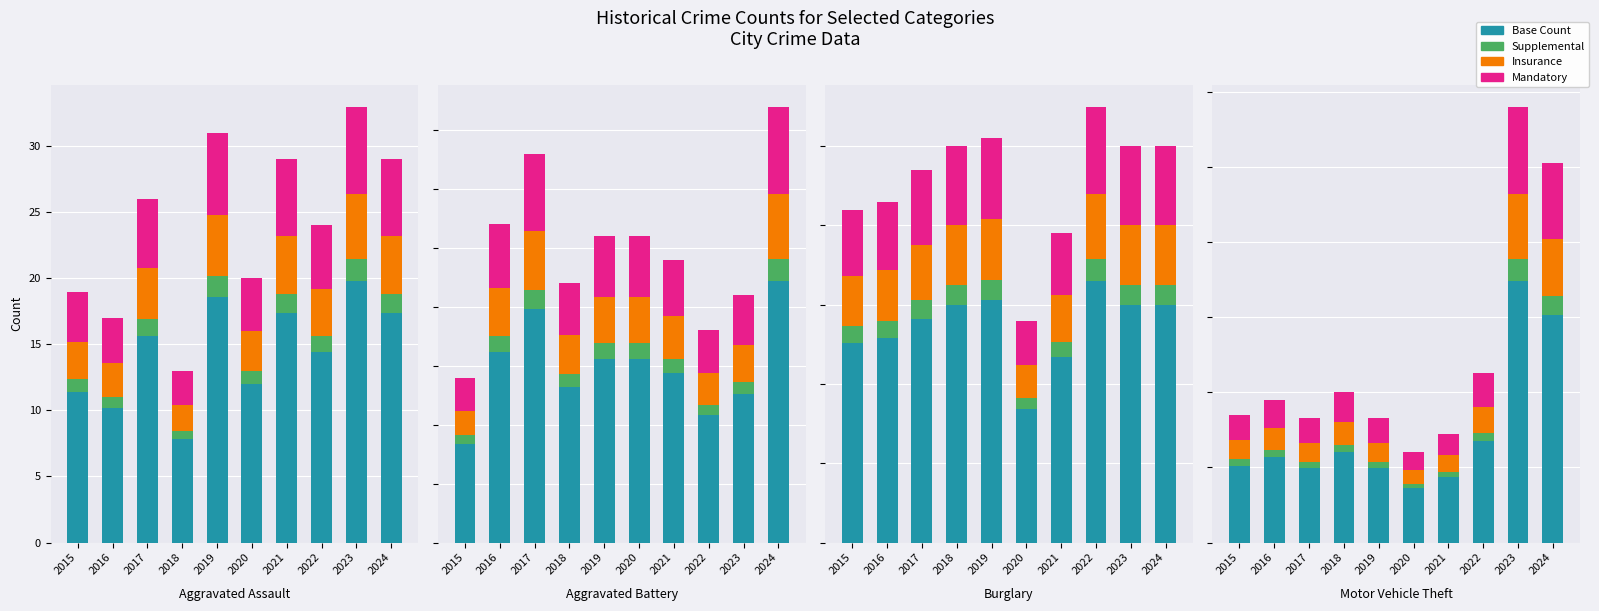

At which category is the sum across all series the highest?

2023